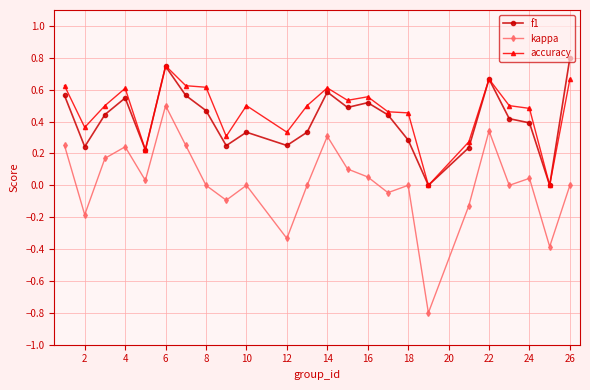

How many series are shown in this chart?

3